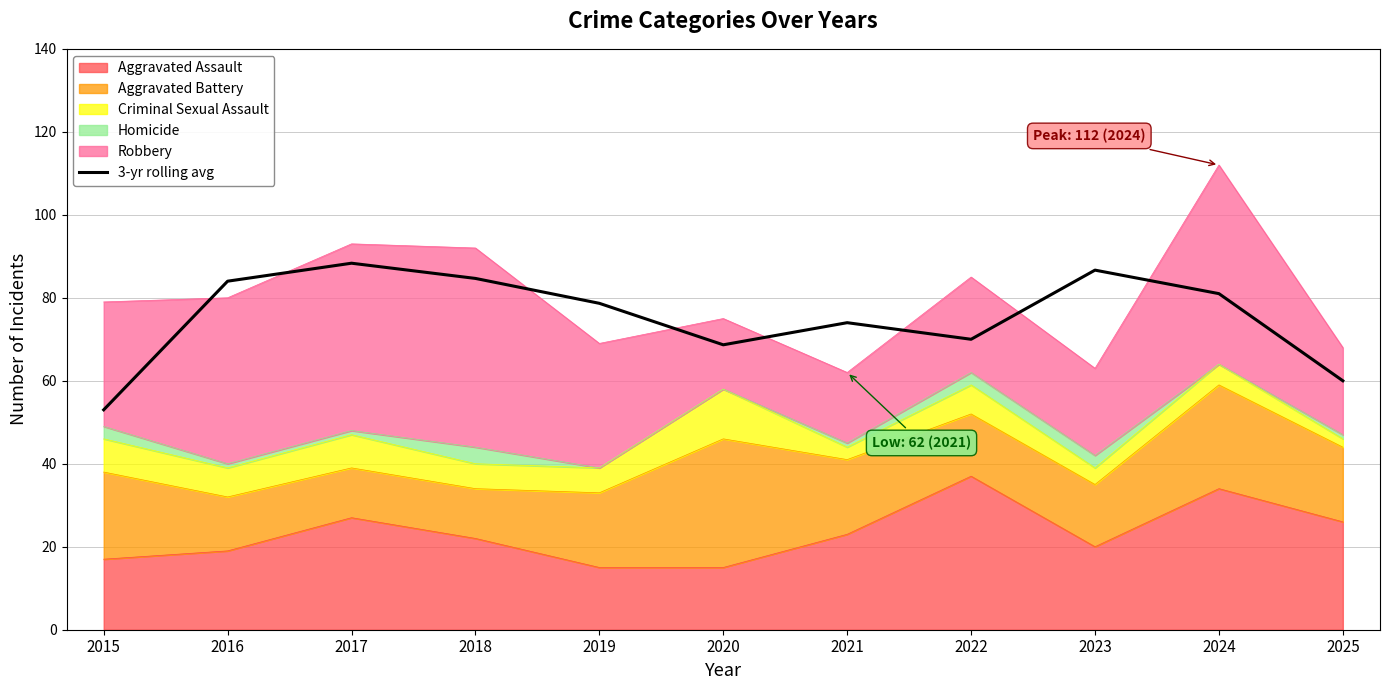

At which label is the value closest to 70?

2022